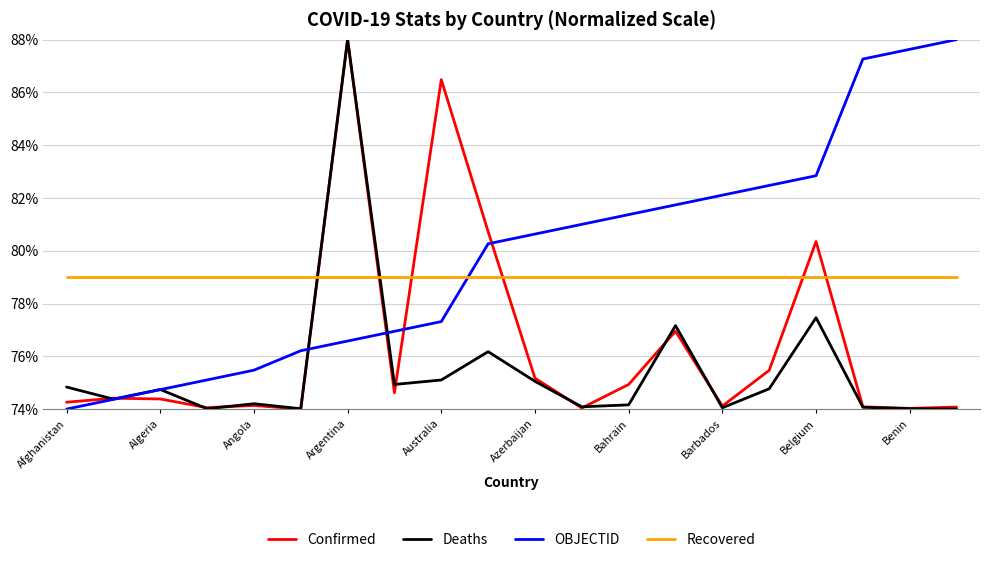

What is the smallest value displayed?

74.0